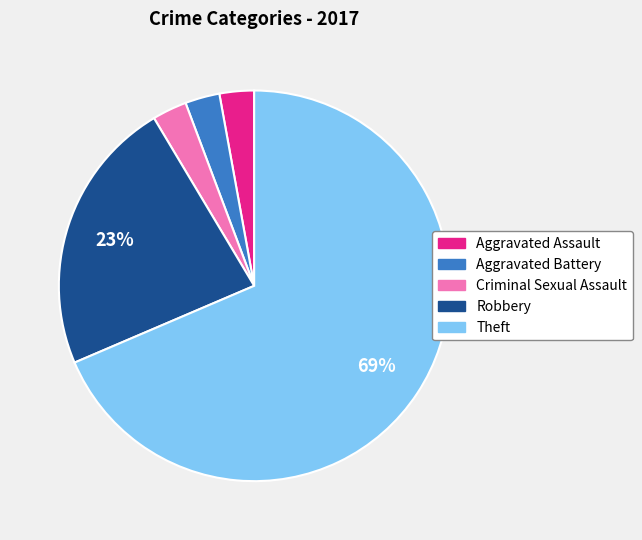

To the nearest percent, what percentage of the pie is Criminal Sexual Assault?

3%